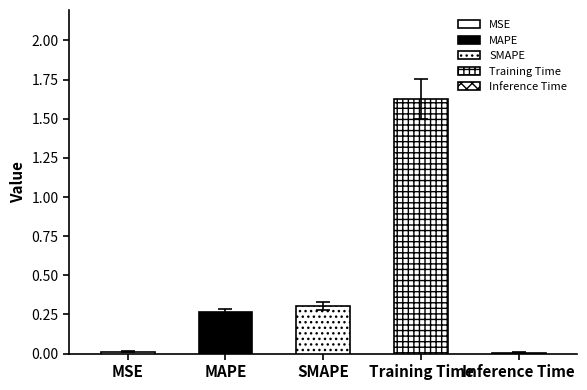

What position from the right is MSE?

5